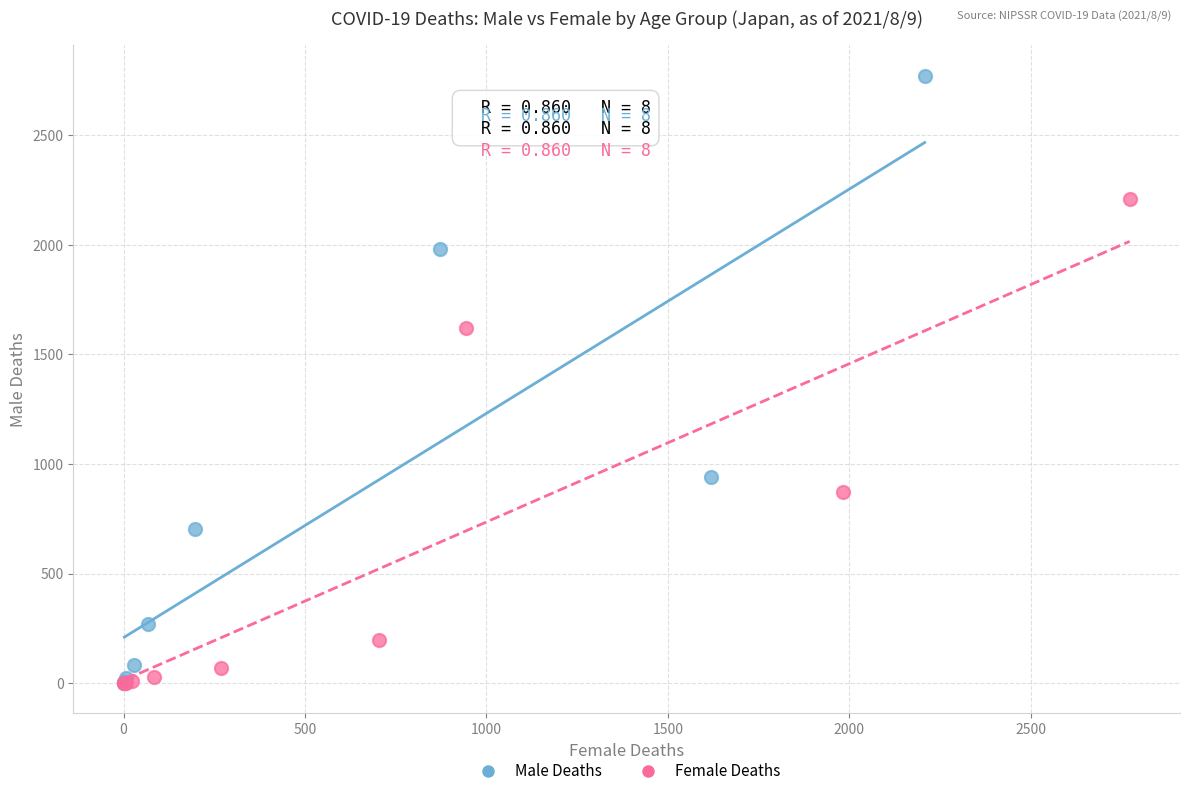

Which series has the largest Y range (max minus min)?

Male Deaths